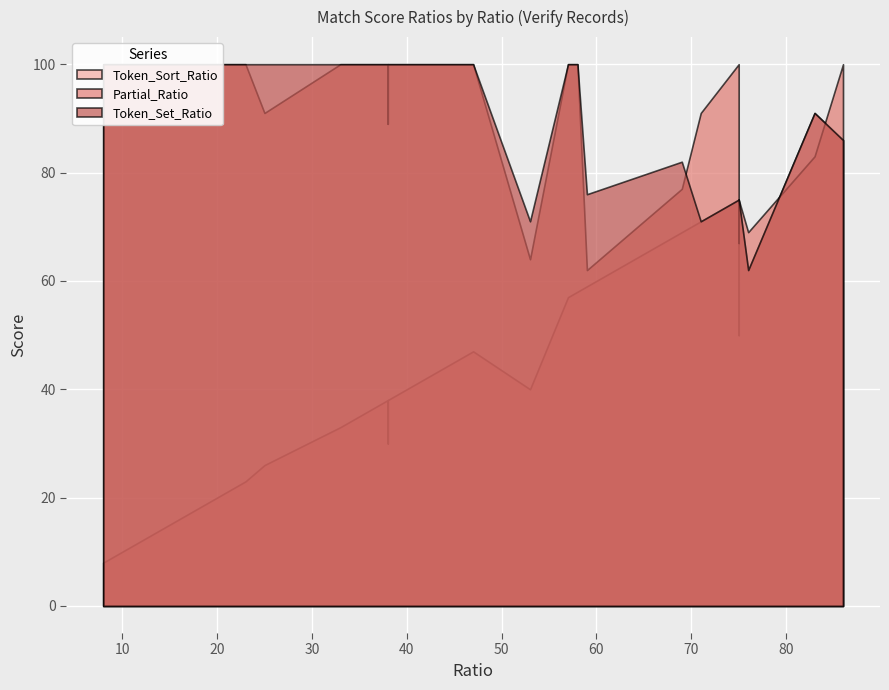

What is the maximum value for Partial_Ratio?

100